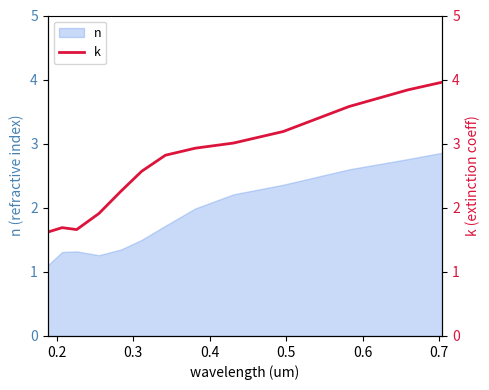

What is the highest value of the n series?

2.9